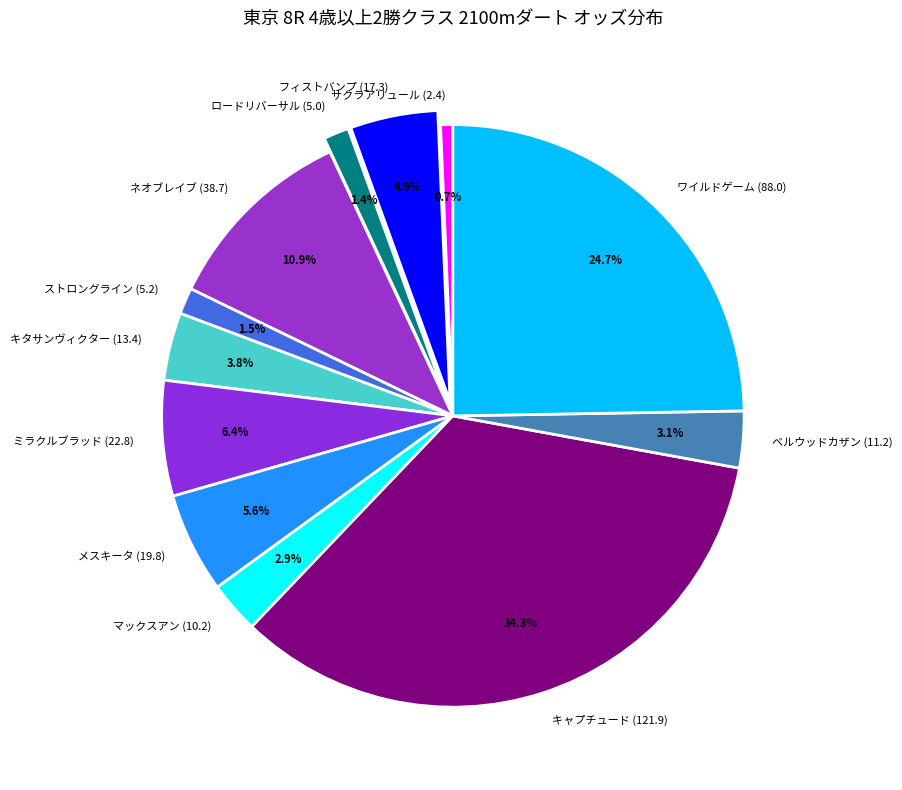

What is the largest slice in the pie chart?

キャプチュード (121.9)